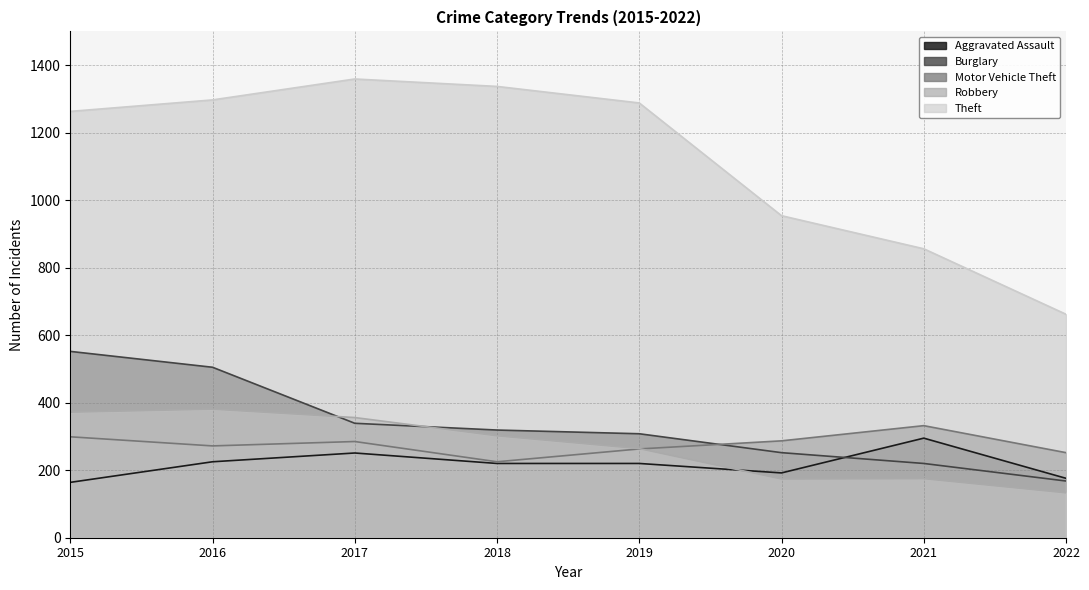

Where do Burglary and Aggravated Assault first cross each other?

2020 and 2021